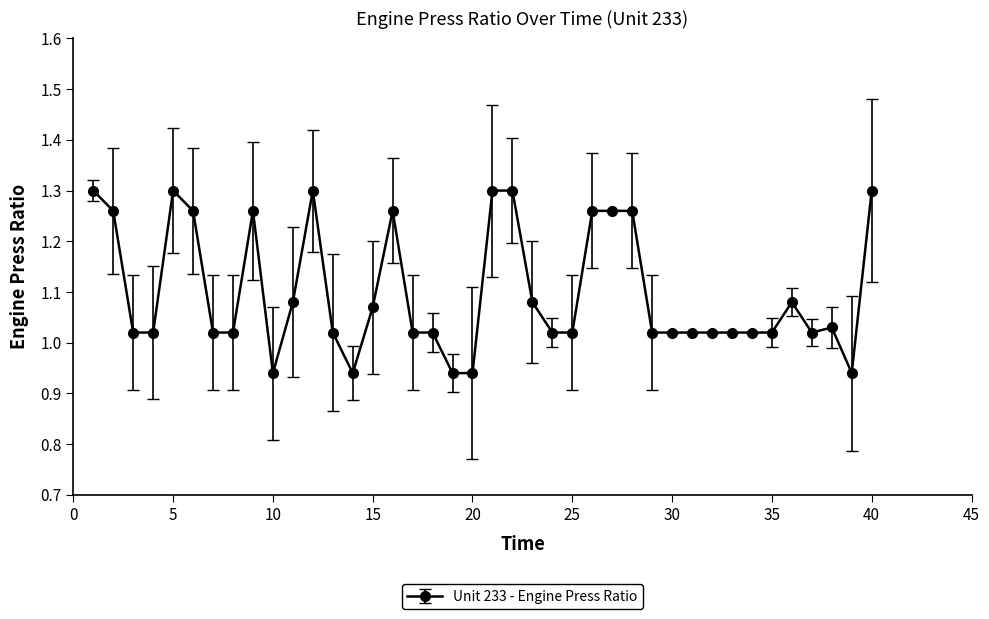

What is the difference between the maximum and minimum values?

0.4